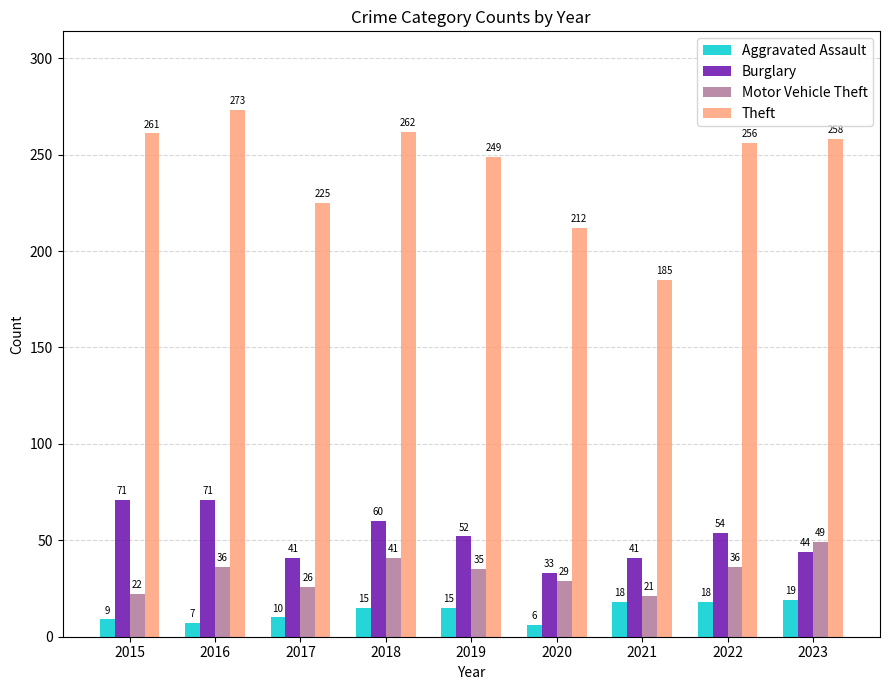

Count the number of data series in this chart.

4